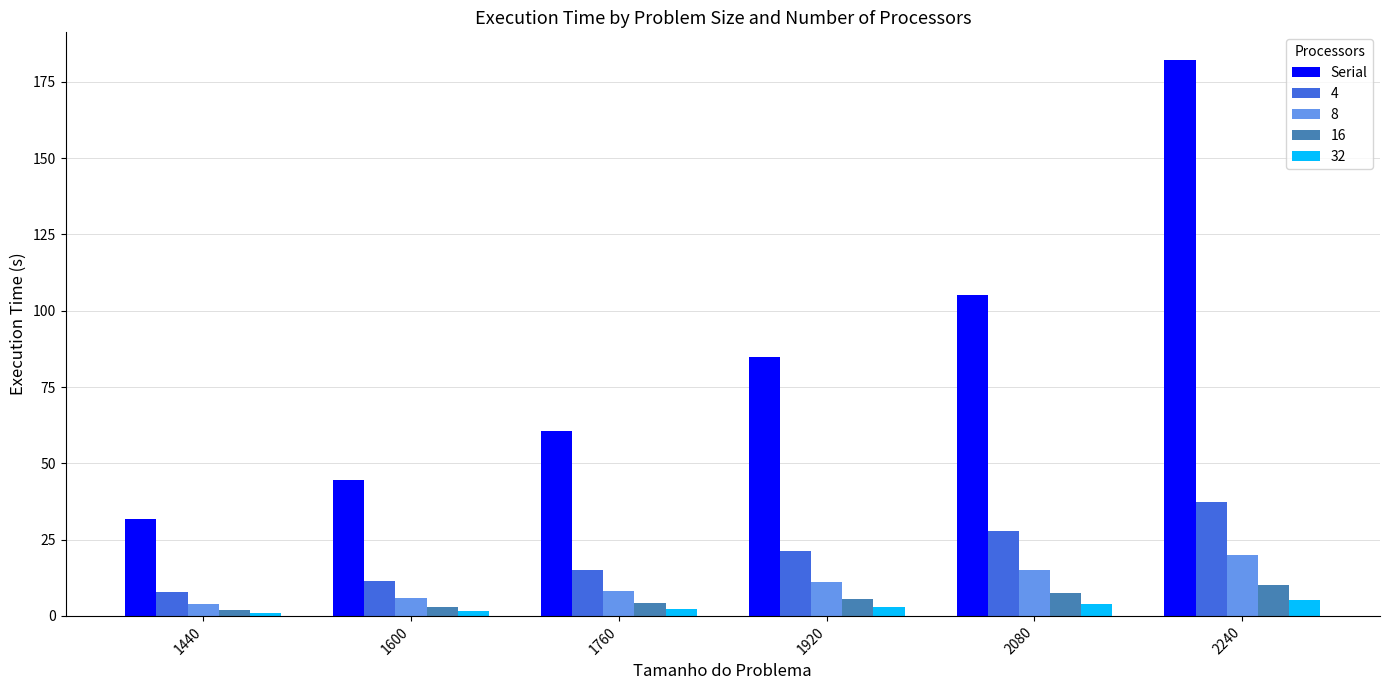

What is the smallest value displayed?

1.1